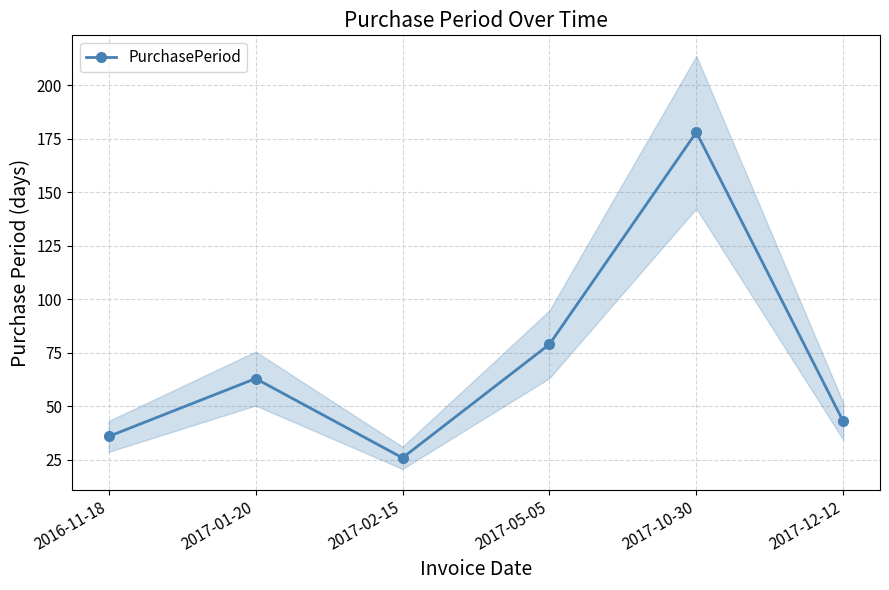

Rank the categories by value from highest to lowest.

2017-10-30, 2017-05-05, 2017-01-20, 2017-12-12, 2016-11-18, 2017-02-15